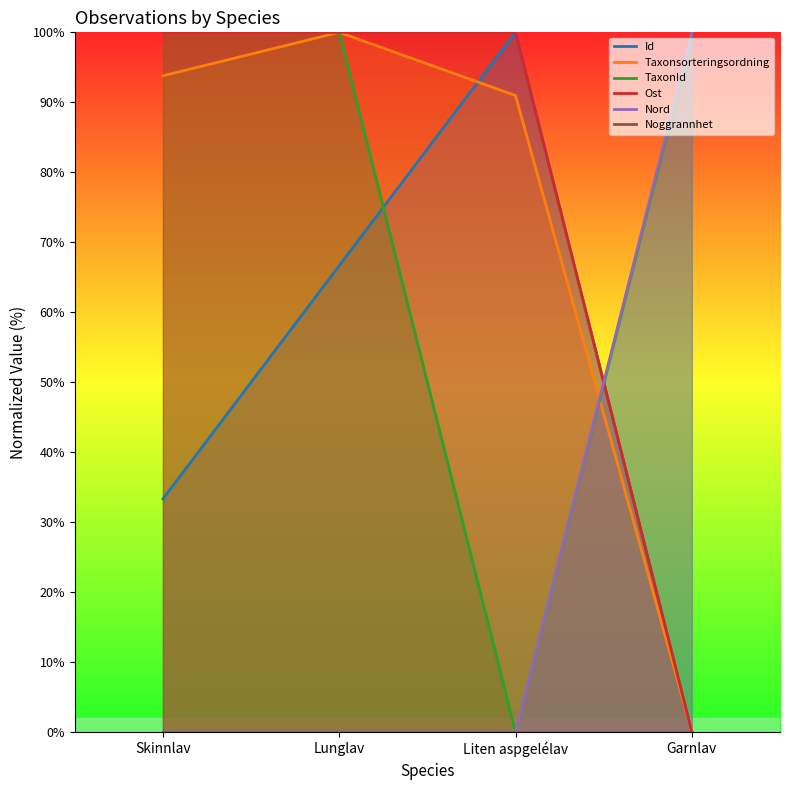

What is the label of the 4th point from the right?

Skinnlav